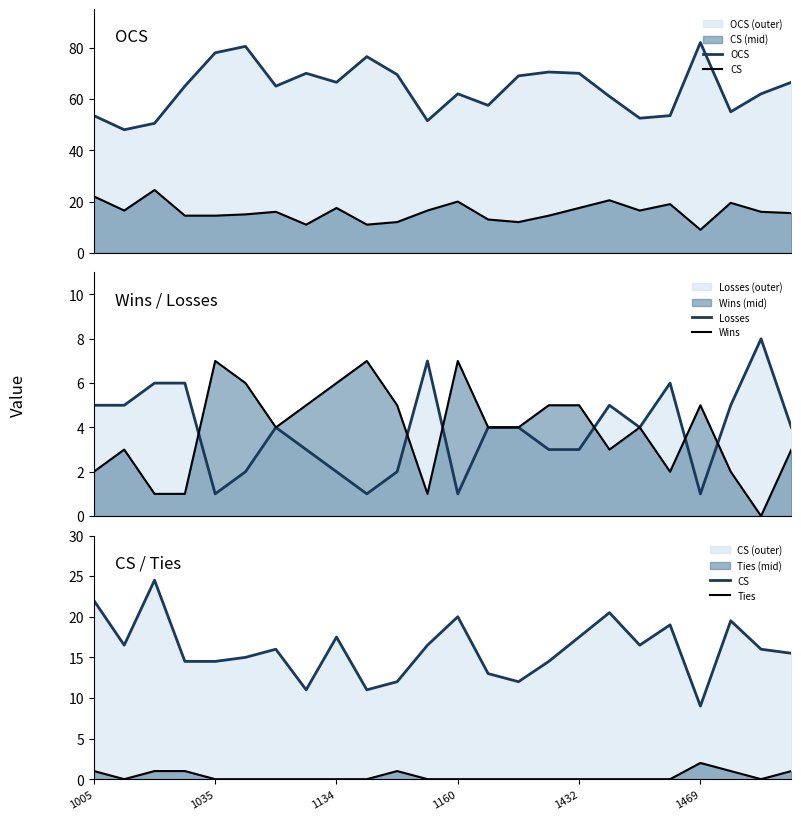

What is the difference between the maximum and minimum values in the Ties series?

2.0